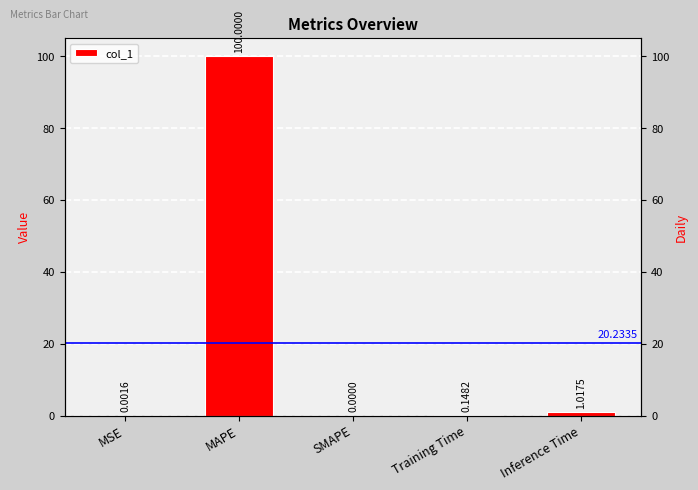

Which has a higher value, Inference Time or SMAPE?

Inference Time